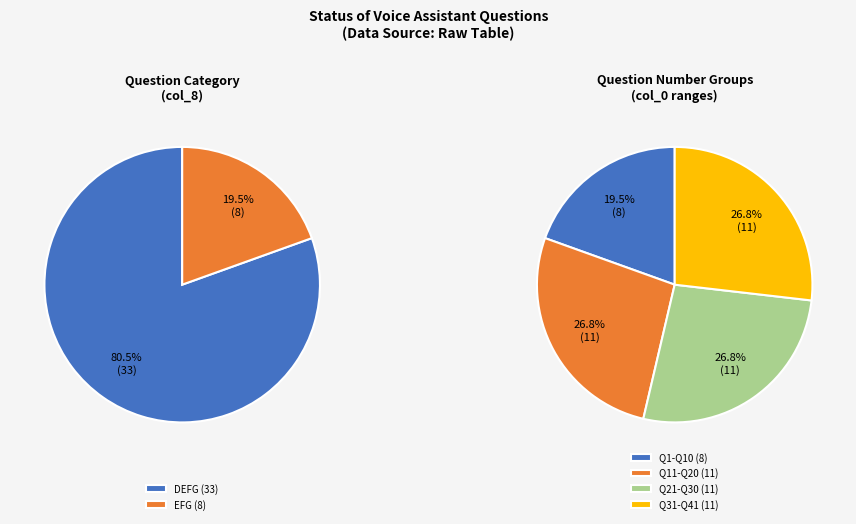

How many slices are in this pie chart?

2